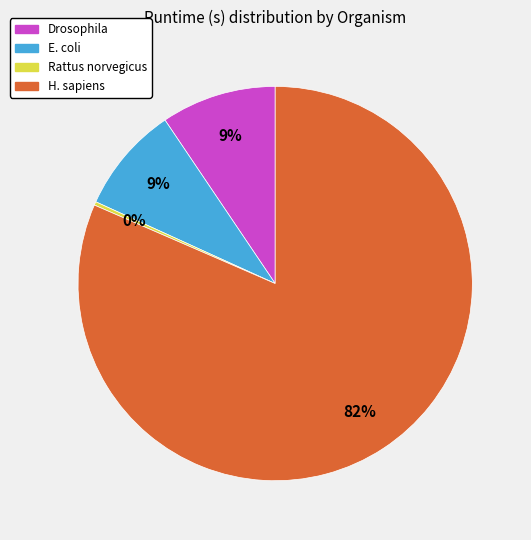

To the nearest percent, what is the combined percentage of Rattus norvegicus and H. sapiens?

82%